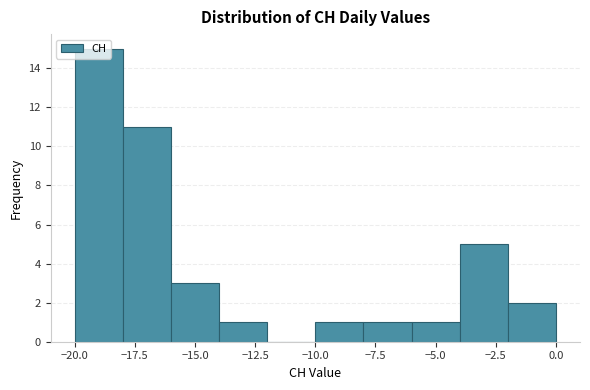

Reading left to right, transcribe this chart: for each bar, give the range it covers on the x-axis and its height. The values are not printed on the chart, so give them approximately, as read against the axis.

-20 to -18: 15
-18 to -16: 11
-16 to -14: 3
-14 to -12: 1
-12 to -10: 0
-10 to -8: 1
-8 to -6: 1
-6 to -4: 1
-4 to -2: 5
-2 to 0: 2